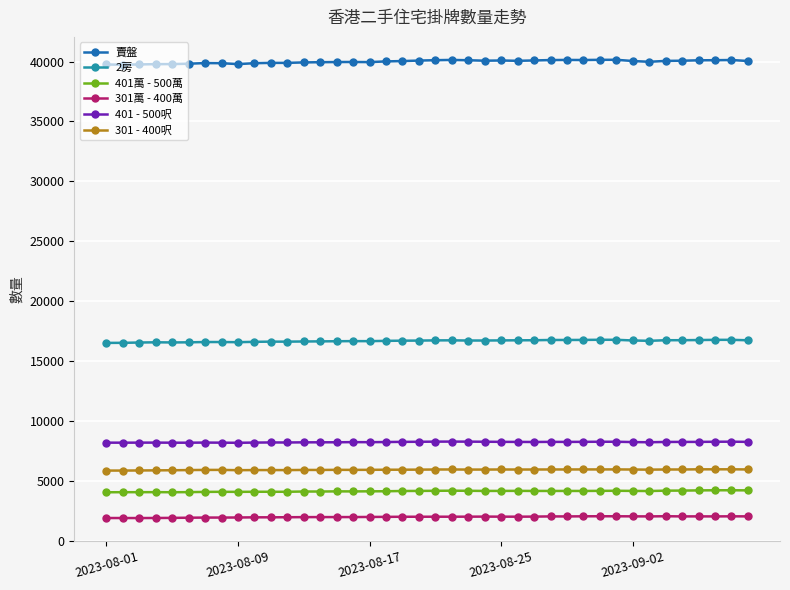

Which series has the widest spread of values?

賣盤